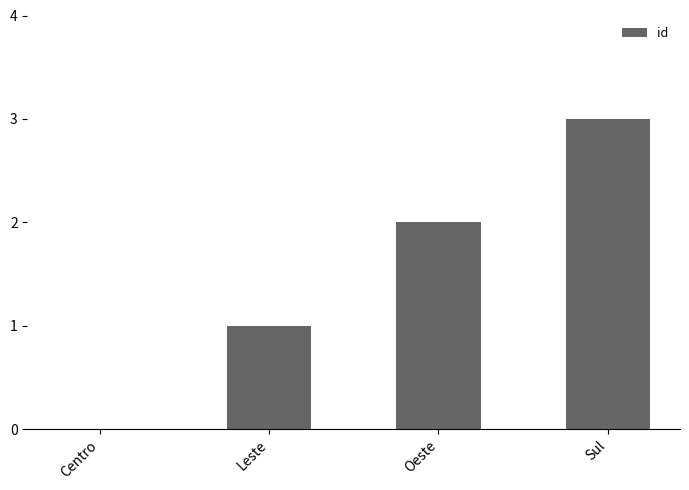

What is the maximum value shown in the chart?

3